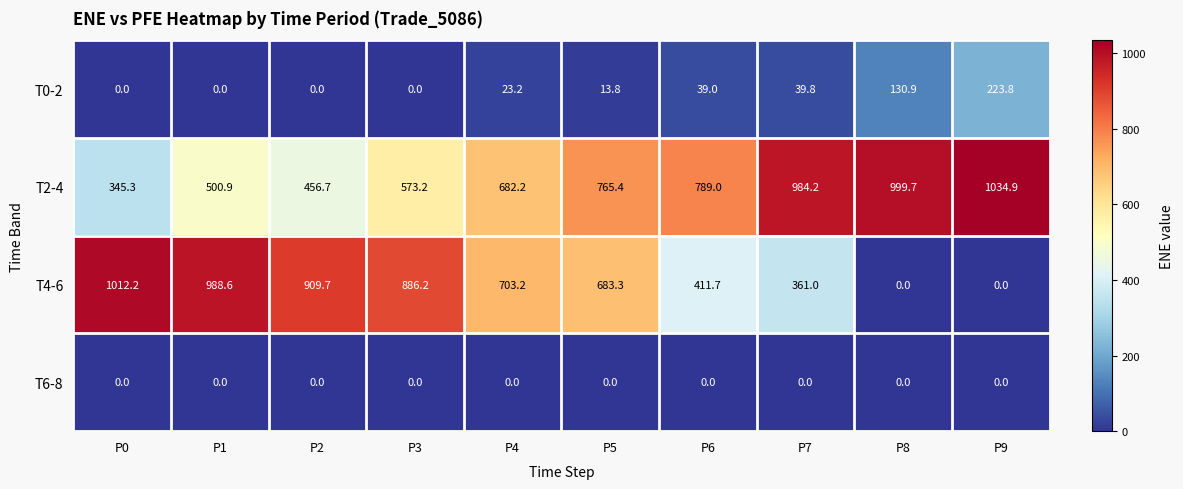

The value of T6-8 at P3 is 0.0. True or false?

True